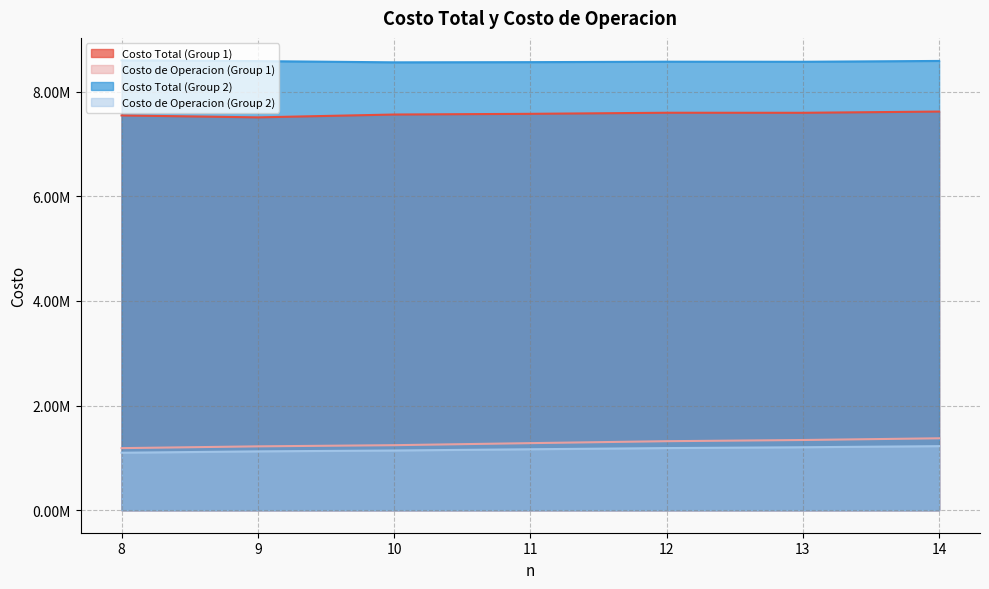

At which category is the sum across all series the highest?

14